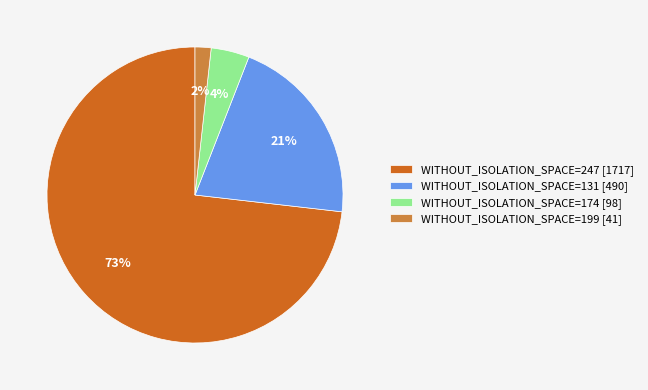

Which has a higher value, WITHOUT_ISOLATION_SPACE=174 [98] or WITHOUT_ISOLATION_SPACE=199 [41]?

WITHOUT_ISOLATION_SPACE=174 [98]